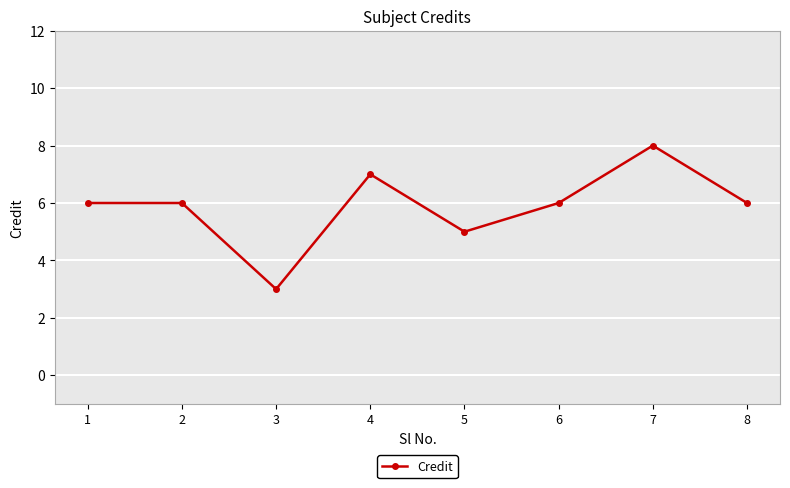

What is the ratio of the value at 5 to the value at 8?

0.8